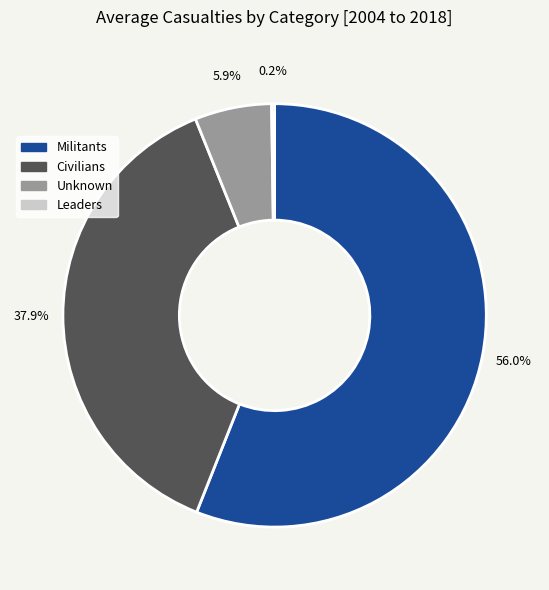

Do Civilians and Unknown together represent more than half of the pie?

No